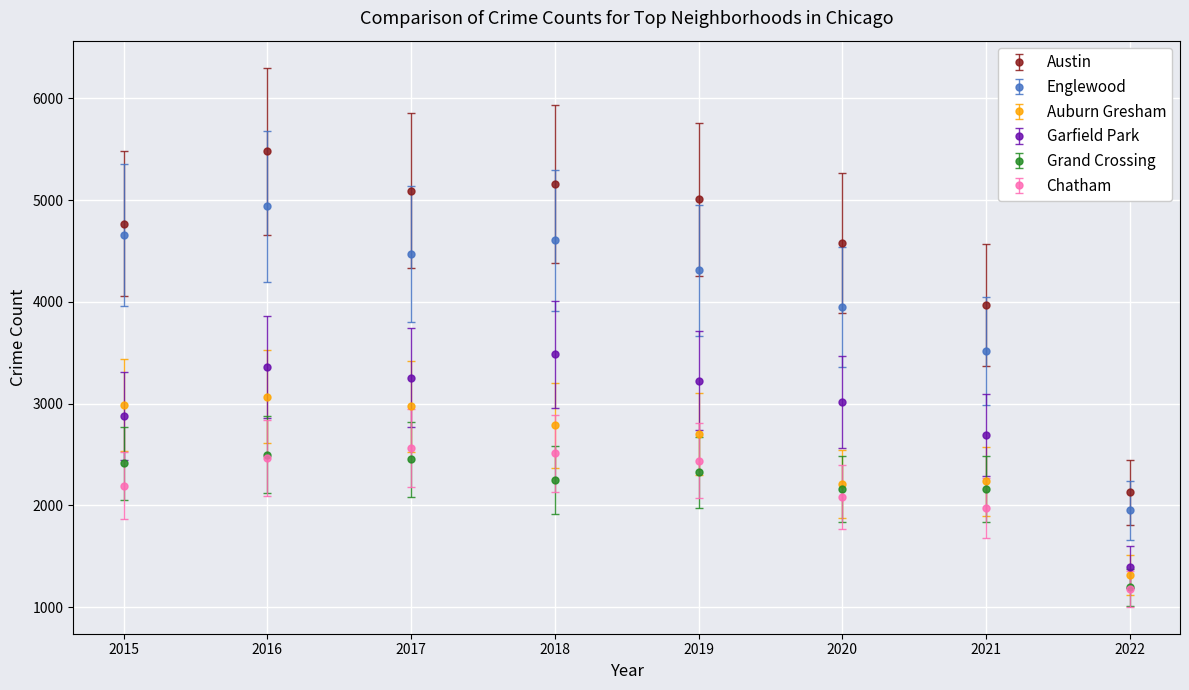

Does the chart have visible grid lines?

Yes